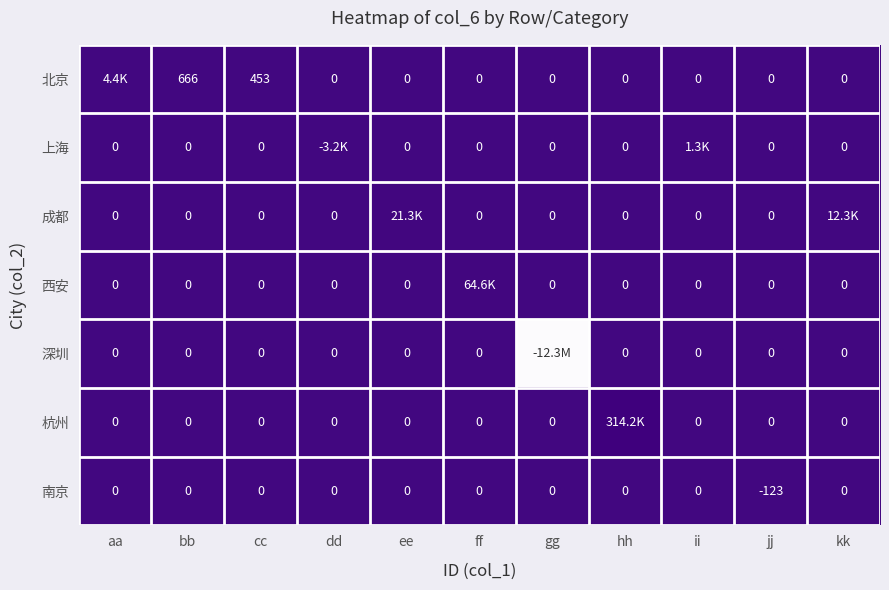

How many values in the 南京 series are below 0?

1